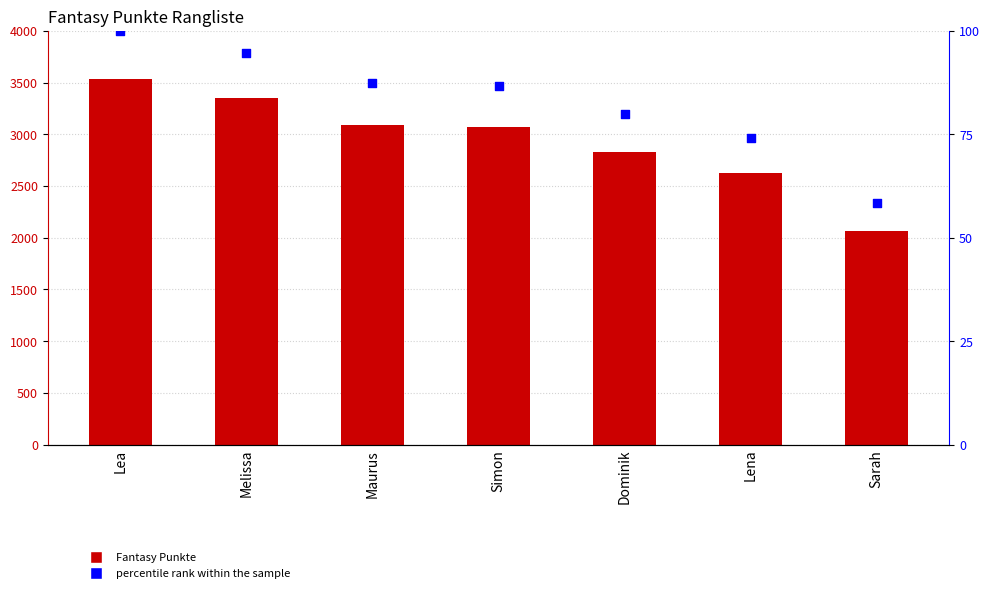

Which series has the largest Y range (max minus min)?

Fantasy Punkte